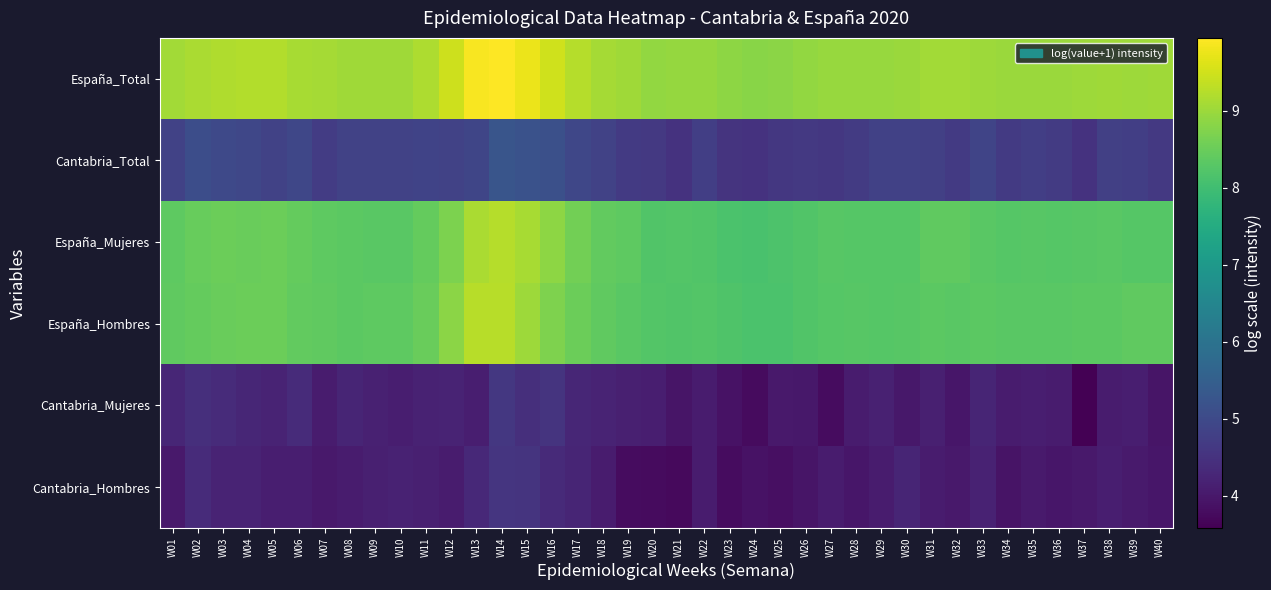

What is the total value across all series at W09?

38.8